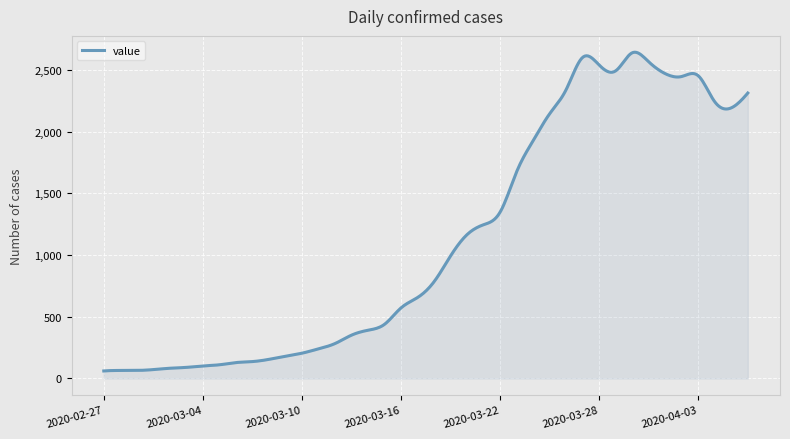

What is the difference between the maximum and minimum values?

2582.9